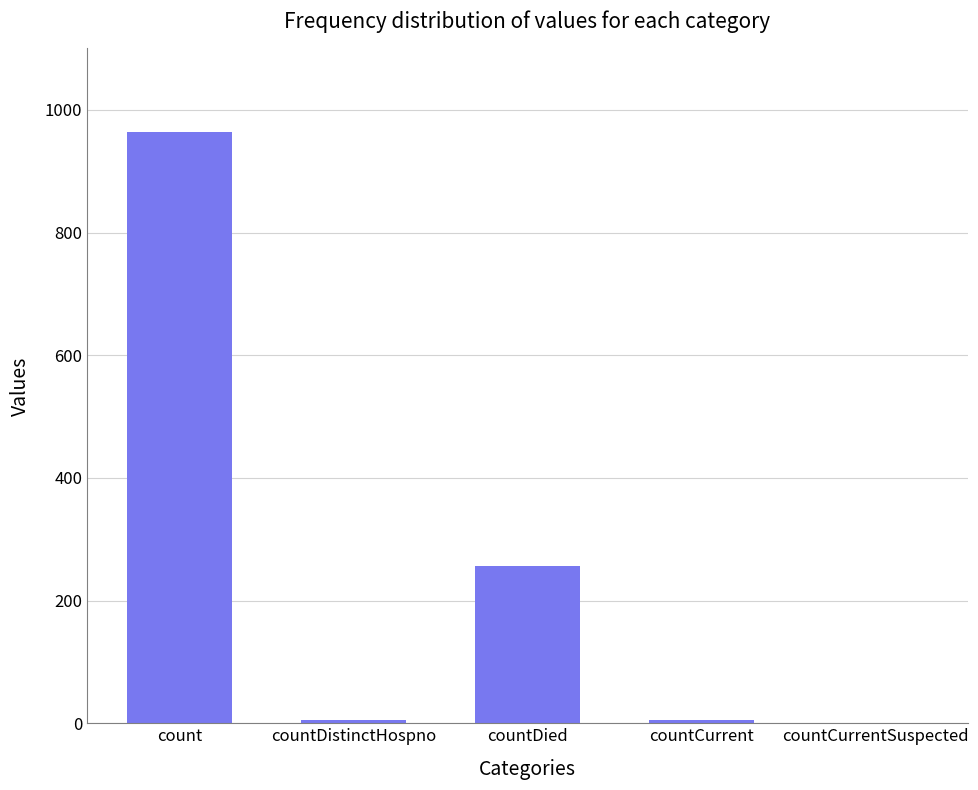

Reading left to right, transcribe all the data shown in this chart.

count=964	countDistinctHospno=6	countDied=256	countCurrent=6	countCurrentSuspected=0